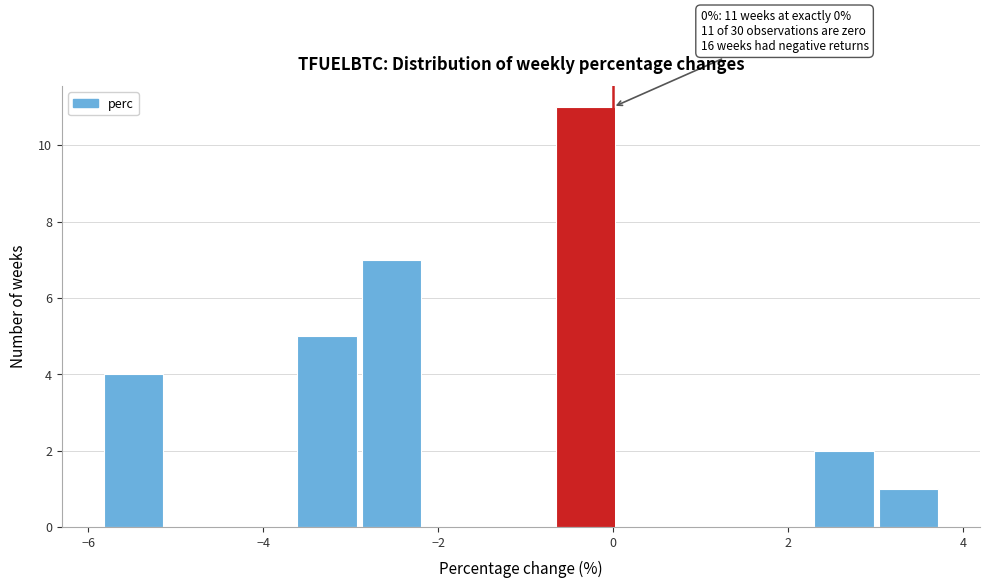

Read against the x-axis, roughly where is the centre of the tallest bar?

-0.4